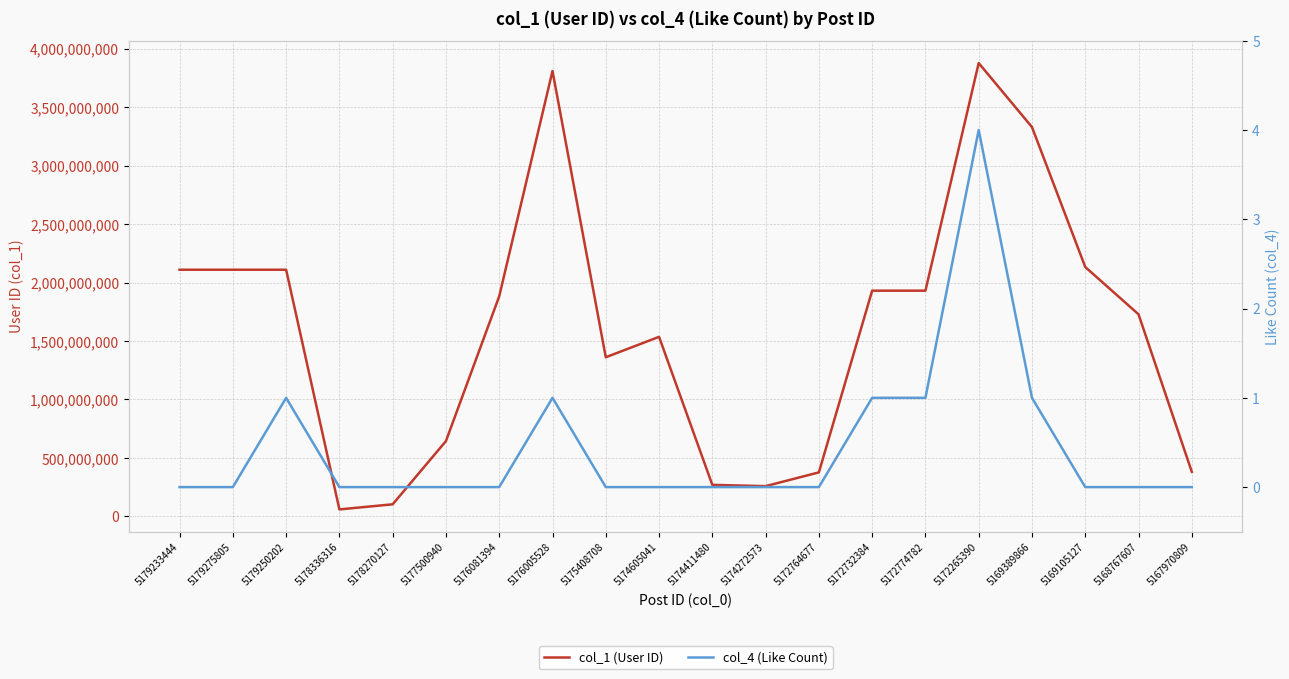

What is the label of the 5th point from the left?

5178270127